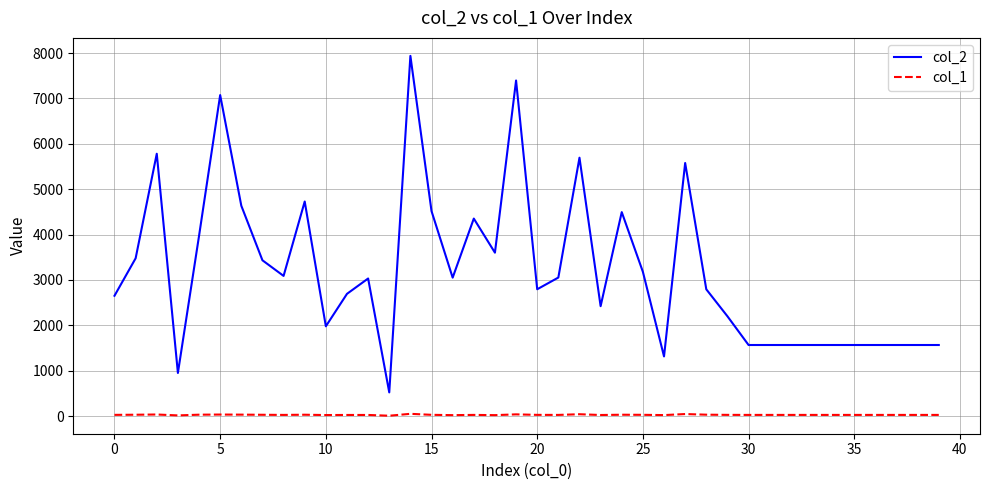

Which series has the largest total across all categories?

col_2